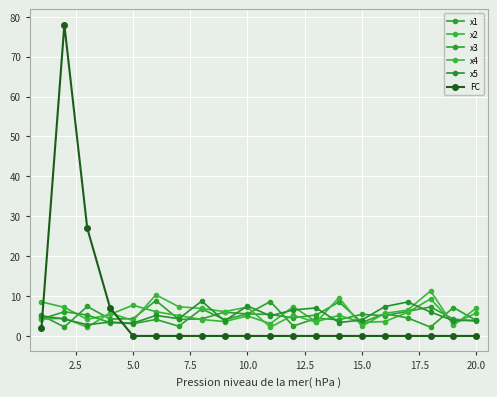

Does the chart display data point markers on the line(s)?

Yes